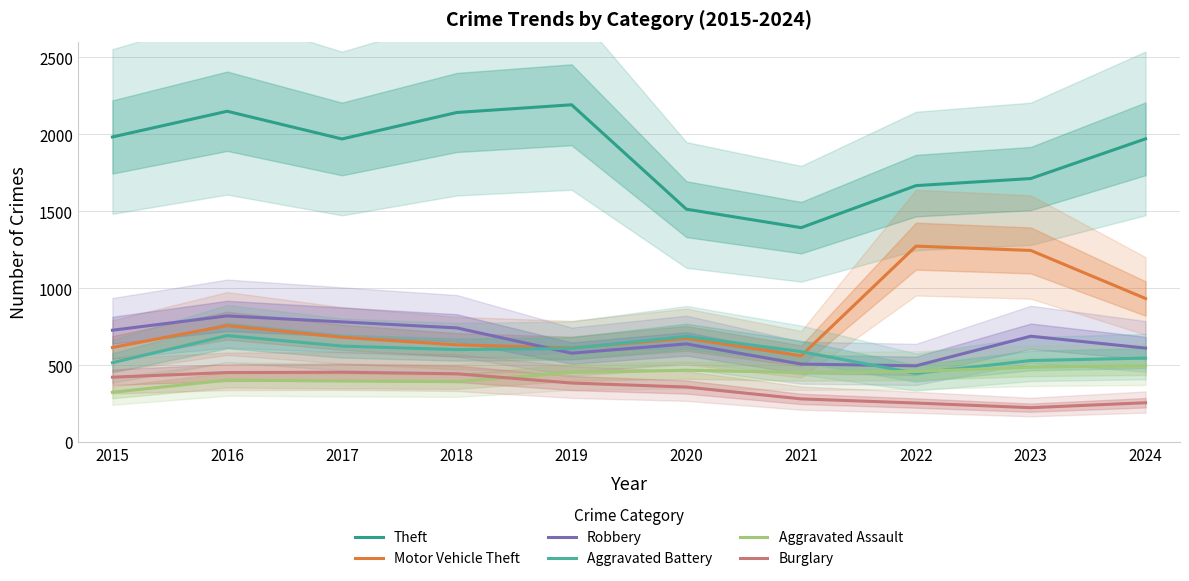

Reading left to right, list all the values displayed in this chart.

Theft: 2015=1981	2016=2148	2017=1968	2018=2140	2019=2190	2020=1512	2021=1392	2022=1665	2023=1711	2024=1969
Motor Vehicle Theft: 2015=614	2016=756	2017=680	2018=631	2019=611	2020=673	2021=560	2022=1272	2023=1244	2024=932
Robbery: 2015=726	2016=819	2017=780	2018=741	2019=577	2020=637	2021=506	2022=495	2023=687	2024=610
Aggravated Battery: 2015=515	2016=691	2017=623	2018=600	2019=608	2020=686	2021=587	2022=446	2023=529	2024=545
Aggravated Assault: 2015=323	2016=402	2017=396	2018=392	2019=452	2020=466	2021=452	2022=458	2023=486	2024=495
Burglary: 2015=421	2016=451	2017=453	2018=443	2019=383	2020=357	2021=280	2022=253	2023=223	2024=255